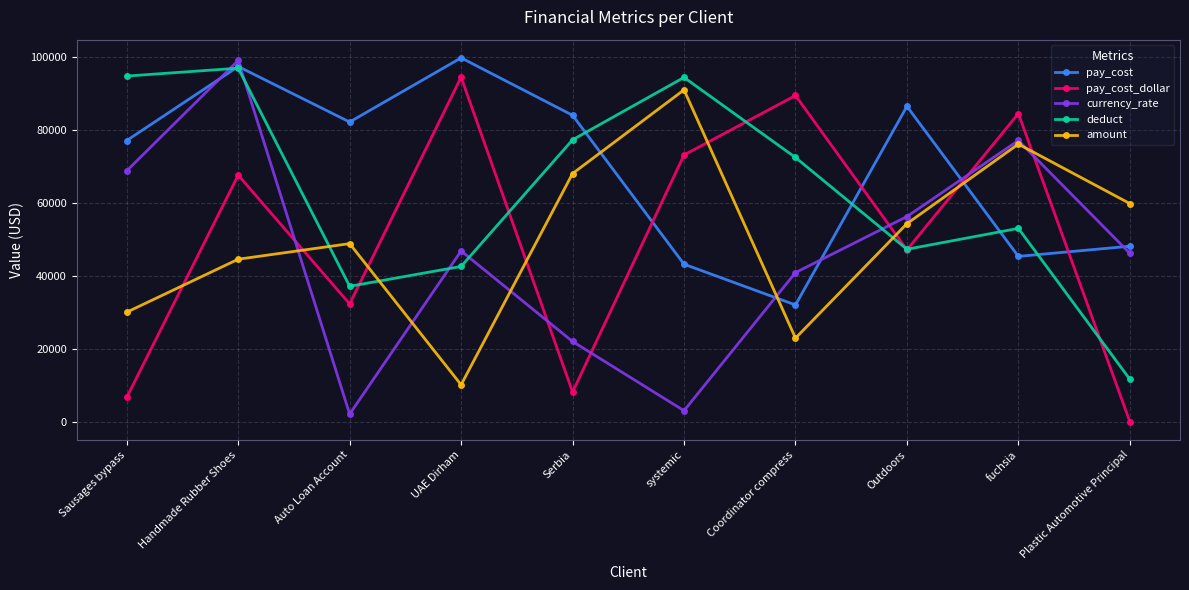

Is the value of pay_cost at Serbia greater than the value of pay_cost_dollar at Serbia?

Yes